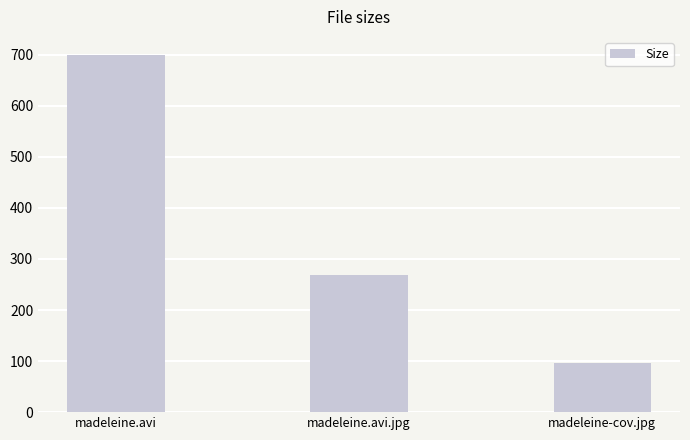

Reading right to left, extract all data points from this chart.

96.9	269.2	700.0